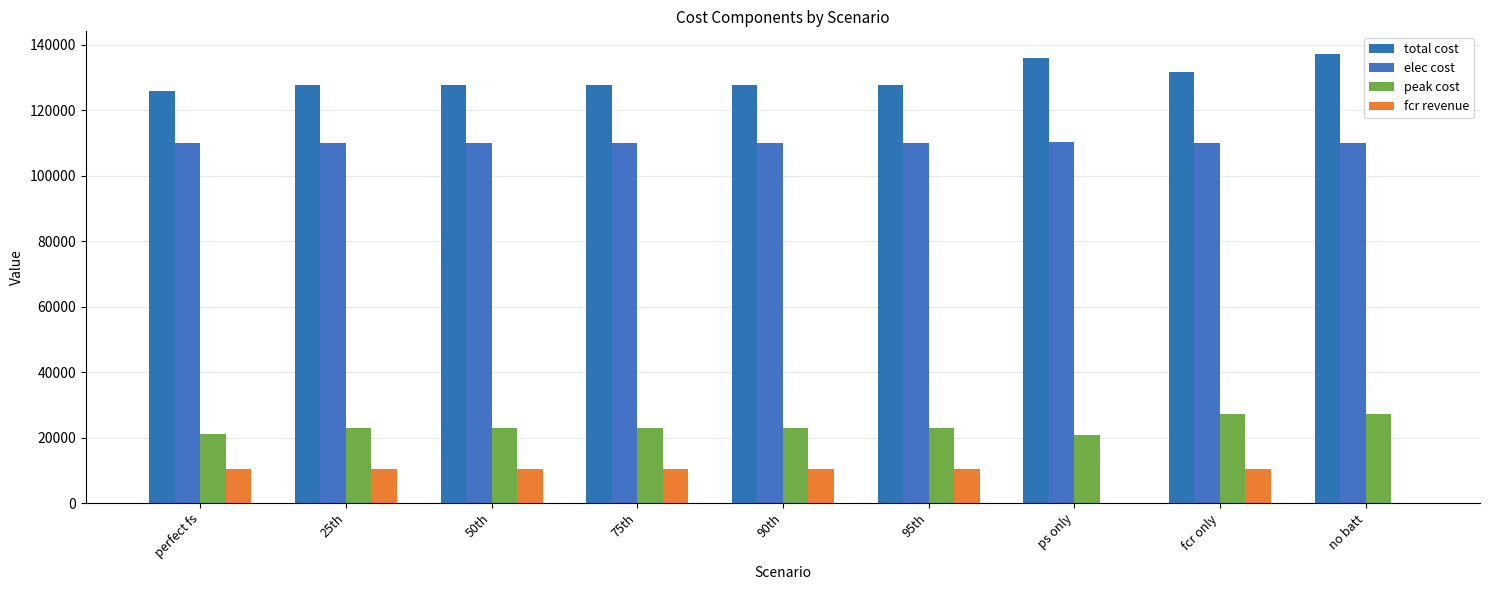

Reading left to right, extract all data points from this chart.

total cost: perfect fs=125964.7	25th=127669.6	50th=127669.6	75th=127669.6	90th=127669.6	95th=127704.2	ps only=136004.4	fcr only=131740.1	no batt=137270.7
elec cost: perfect fs=110128.2	25th=110071.6	50th=110071.6	75th=110071.6	90th=110071.6	95th=110071.6	ps only=110170.0	fcr only=109923.3	no batt=110115.9
peak cost: perfect fs=21144.7	25th=22936.0	50th=22936.0	75th=22936.0	90th=22936.0	95th=22936.0	ps only=20667.8	fcr only=27154.8	no batt=27154.8
fcr revenue: perfect fs=10474.8	25th=10504.6	50th=10504.6	75th=10504.6	90th=10504.6	95th=10470.0	ps only=0.0	fcr only=10504.6	no batt=0.0